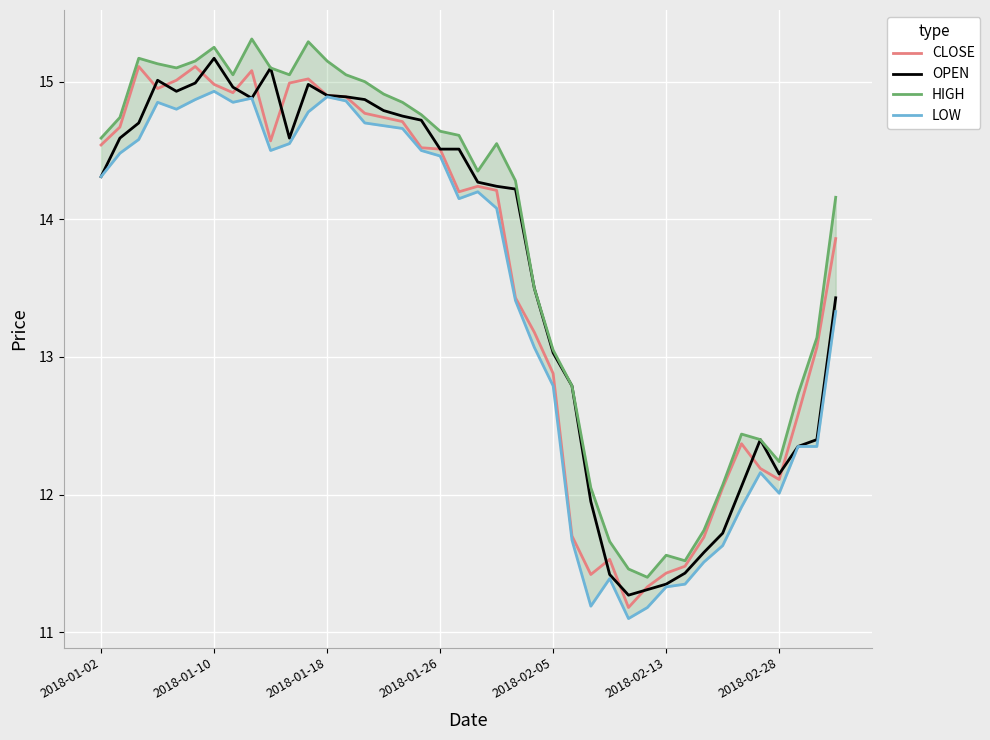

True or false: HIGH and CLOSE intersect in this chart.

False